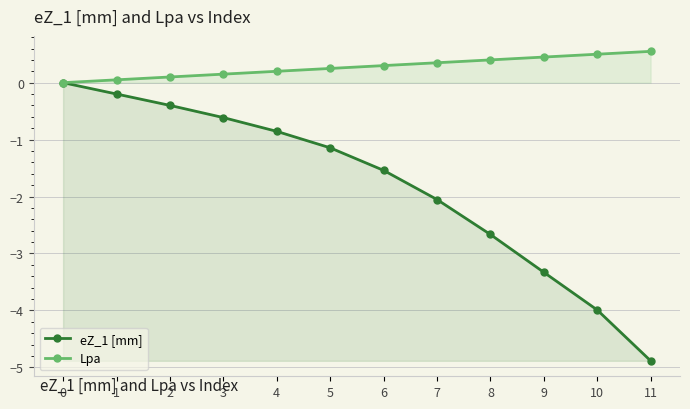

How many lines are shown in the chart?

2